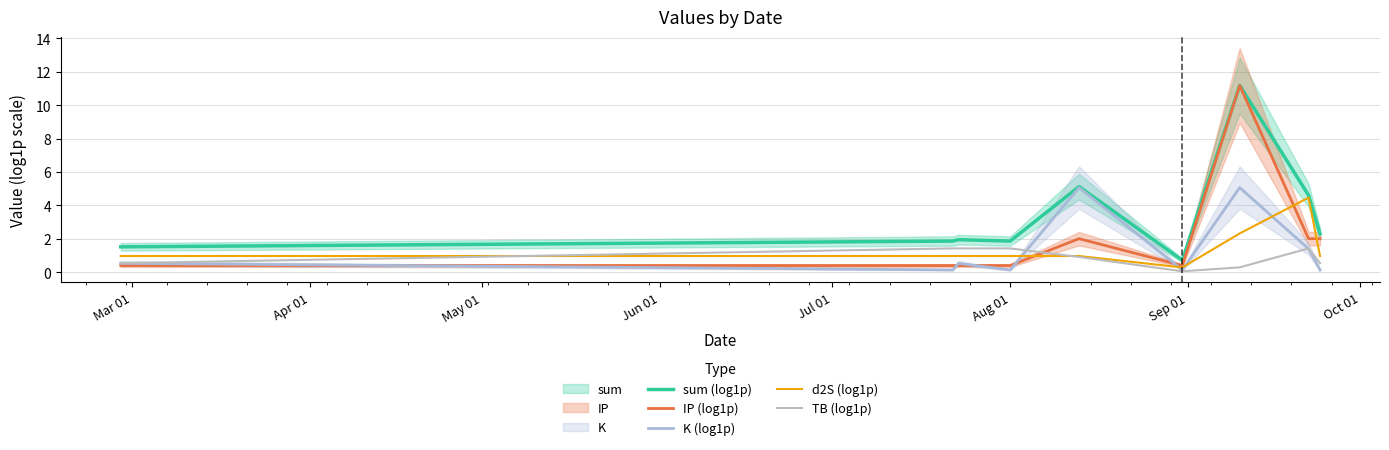

What is the difference between the maximum and minimum values in the TB (log1p) series?

1.4